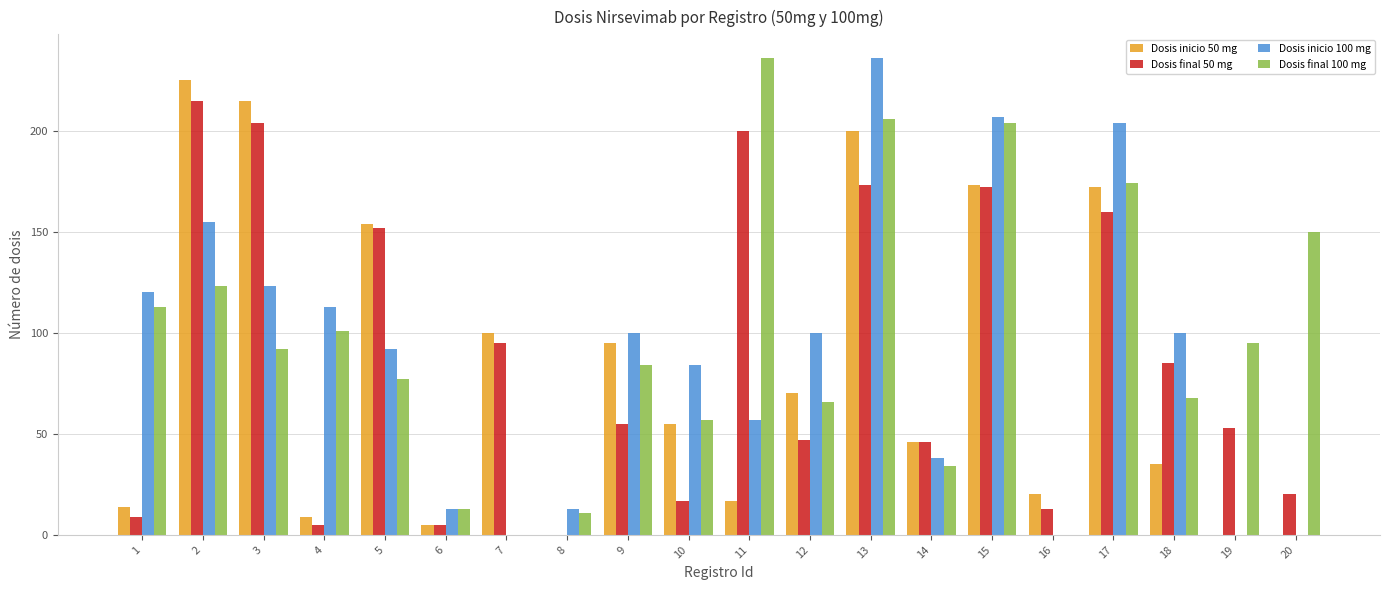

Between 12 and 16, which series saw the biggest shift?

Dosis inicio 100 mg